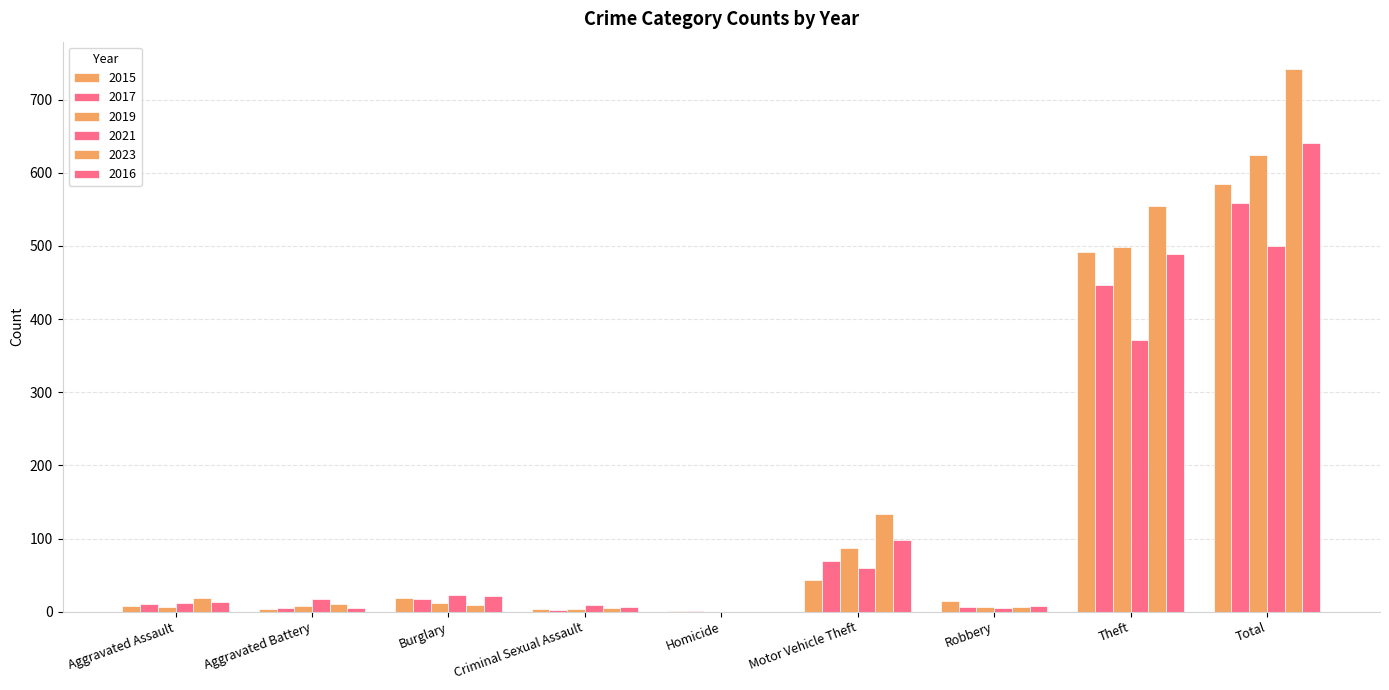

How many data points does each series have?

9